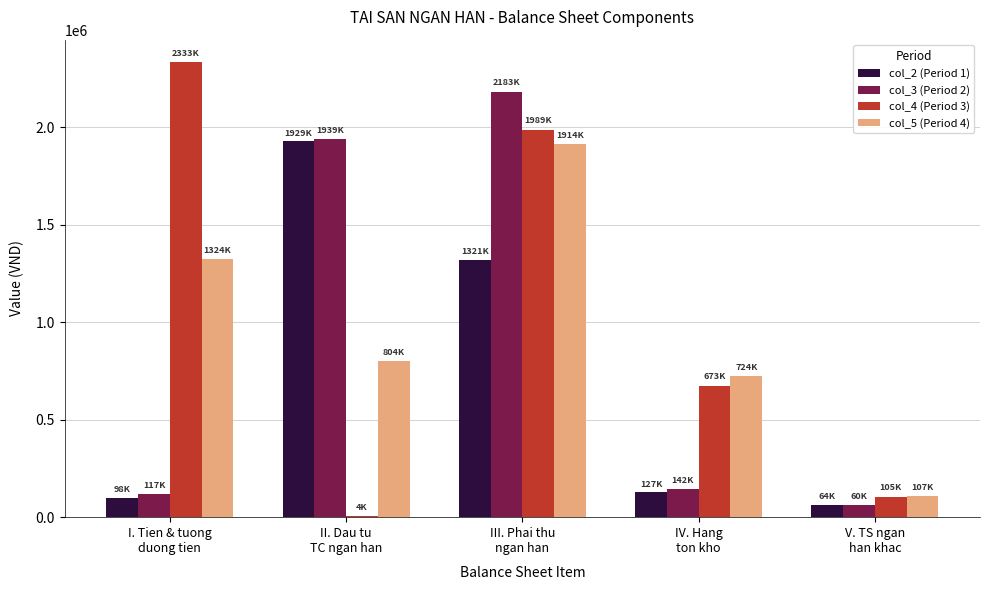

Does the chart contain stacked bars?

No